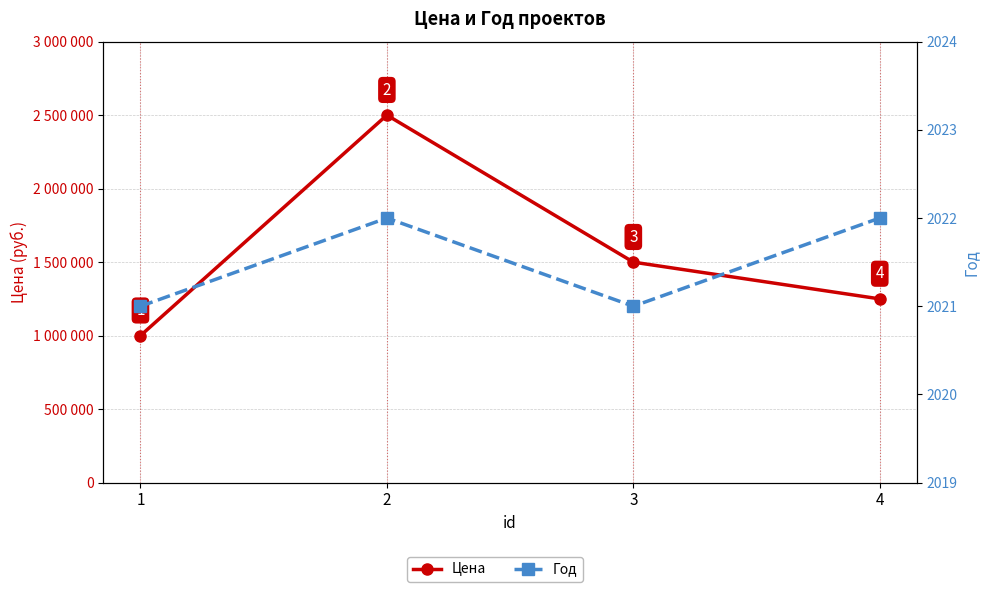

List the labels in order of Год value, largest first.

2, 4, 1, 3